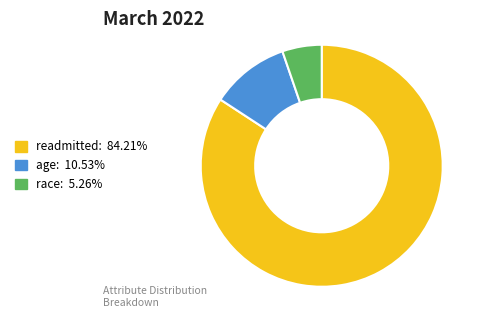

Does any single category account for the majority?

Yes